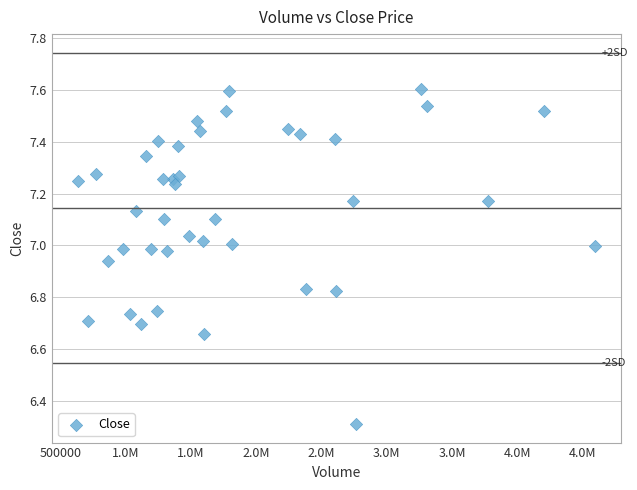

What Y value in the scatter plot is closest to 6?

6.3